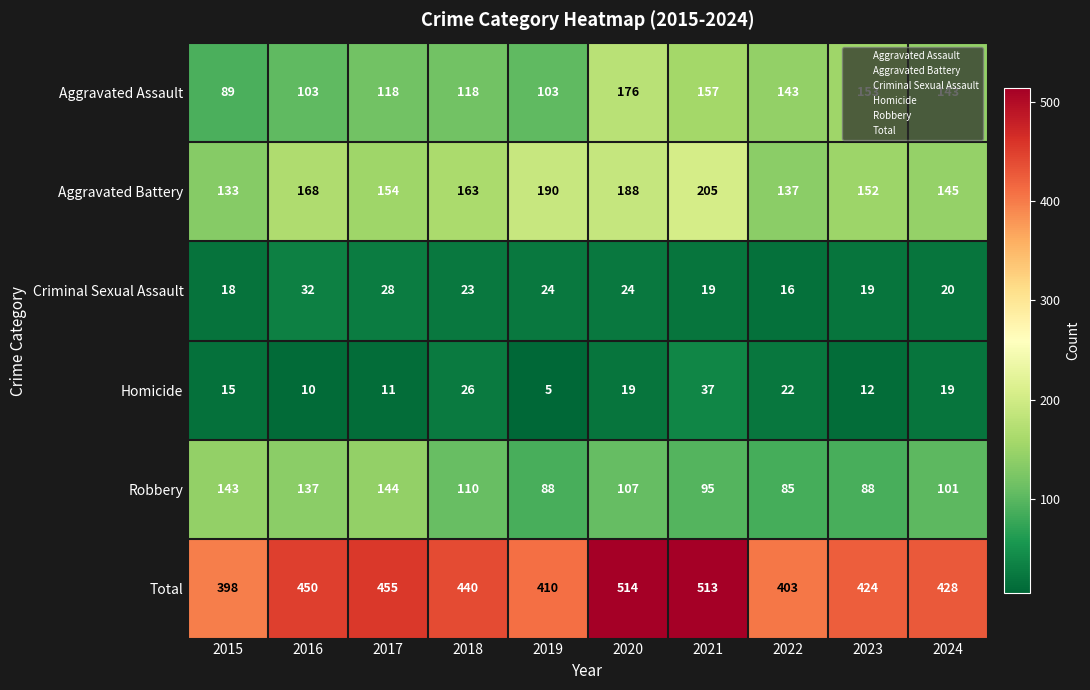

What is the smallest value displayed?

5